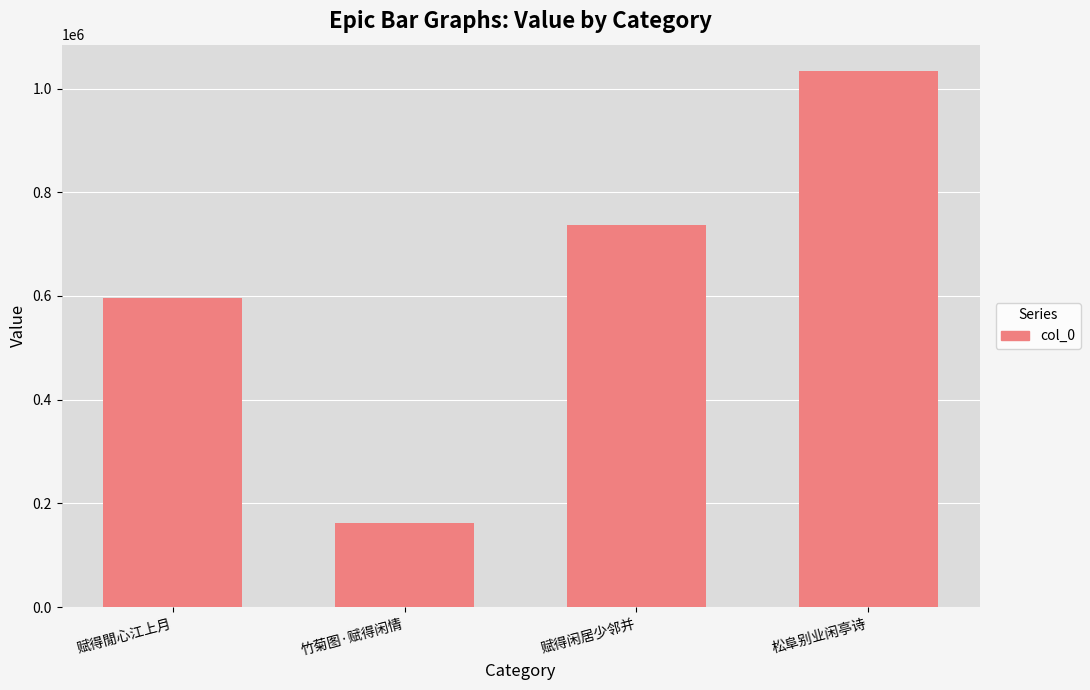

Reading right to left, list all the values displayed in this chart.

1033070	736440	162299	595965